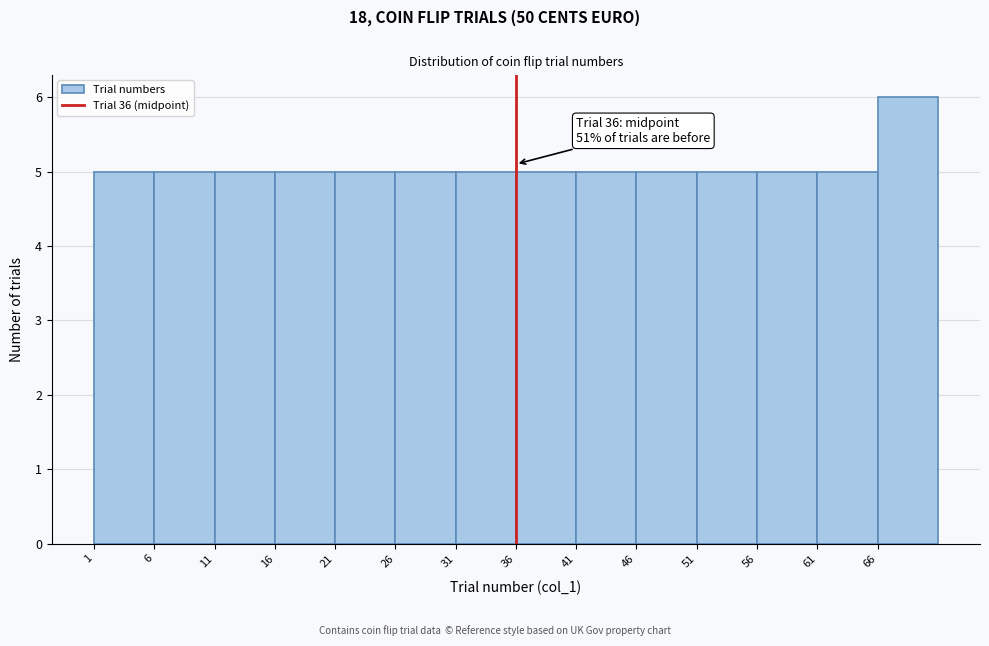

Over which range of the x-axis is the bar tallest?

66 to 71